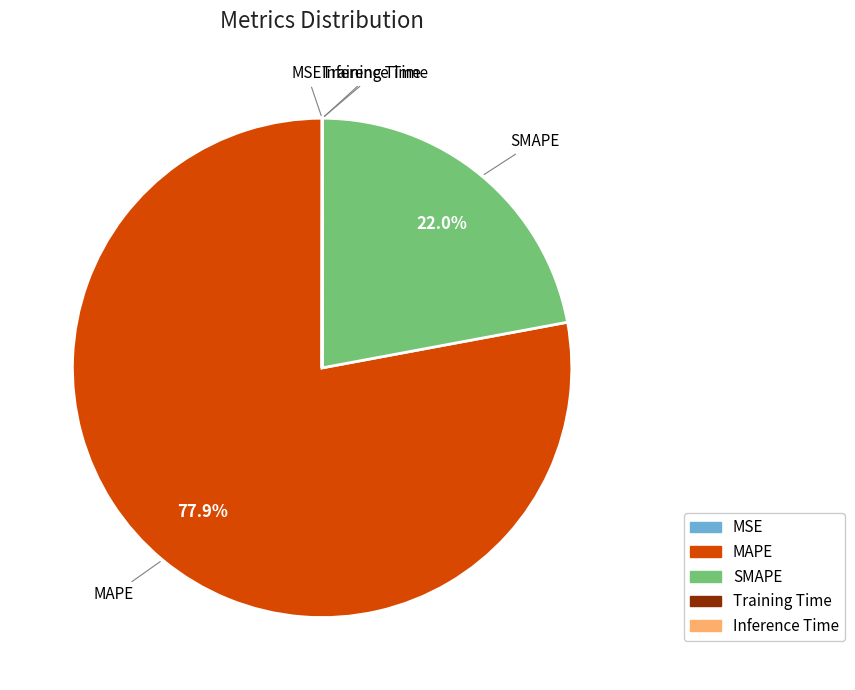

What is the largest slice in the pie chart?

MAPE